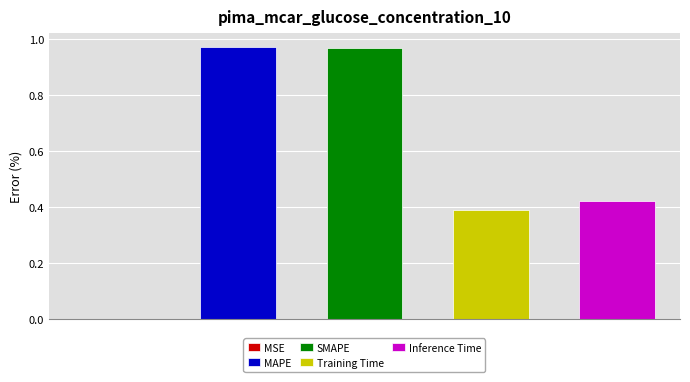

Reading left to right, transcribe all the data shown in this chart.

MSE=0.0	MAPE=1.0	SMAPE=1.0	Training Time=0.4	Inference Time=0.4